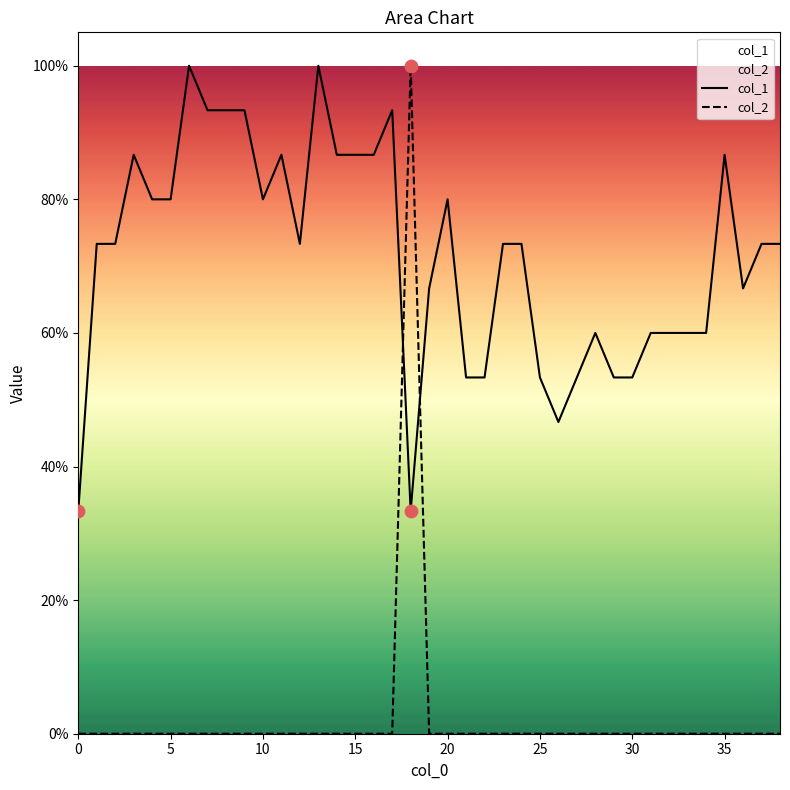

What are all the series names shown in the legend?

col_1, col_2